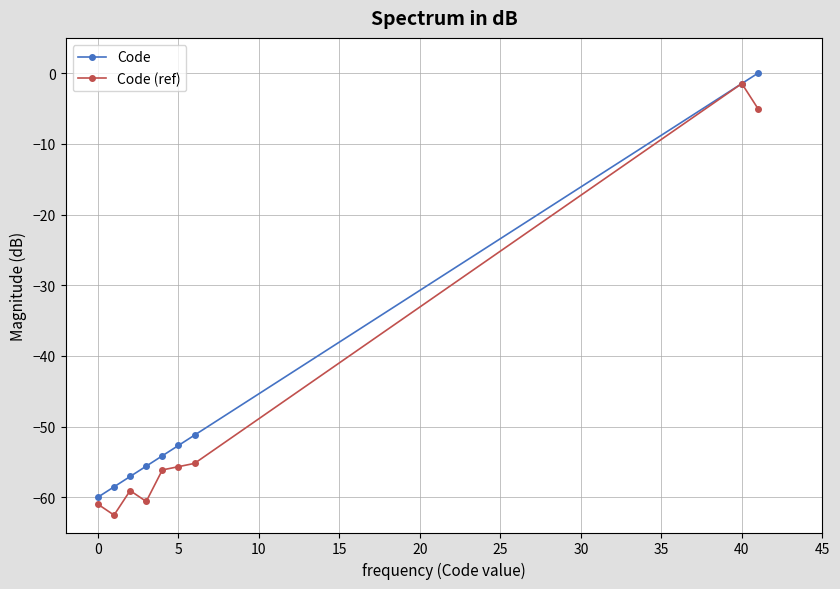

What is the value of the Code point at the 7th from the left?

-51.2